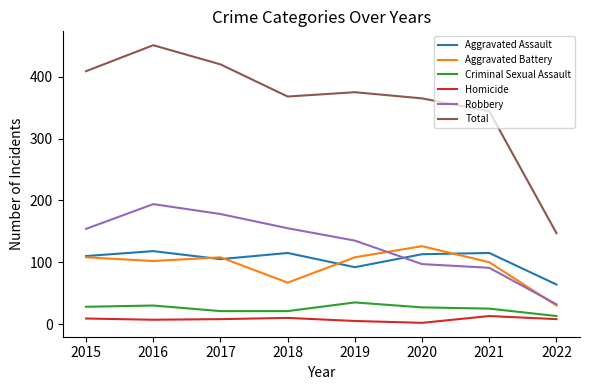

True or false: Total and Robbery intersect in this chart.

False